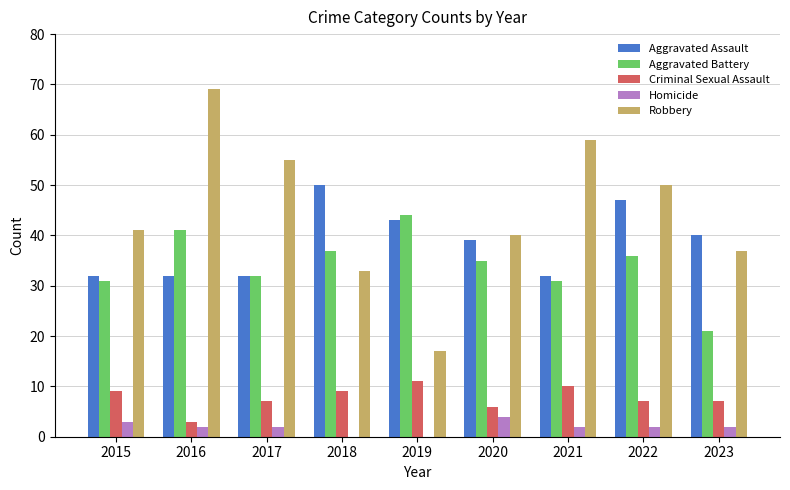

Which series has the largest total across all categories?

Robbery